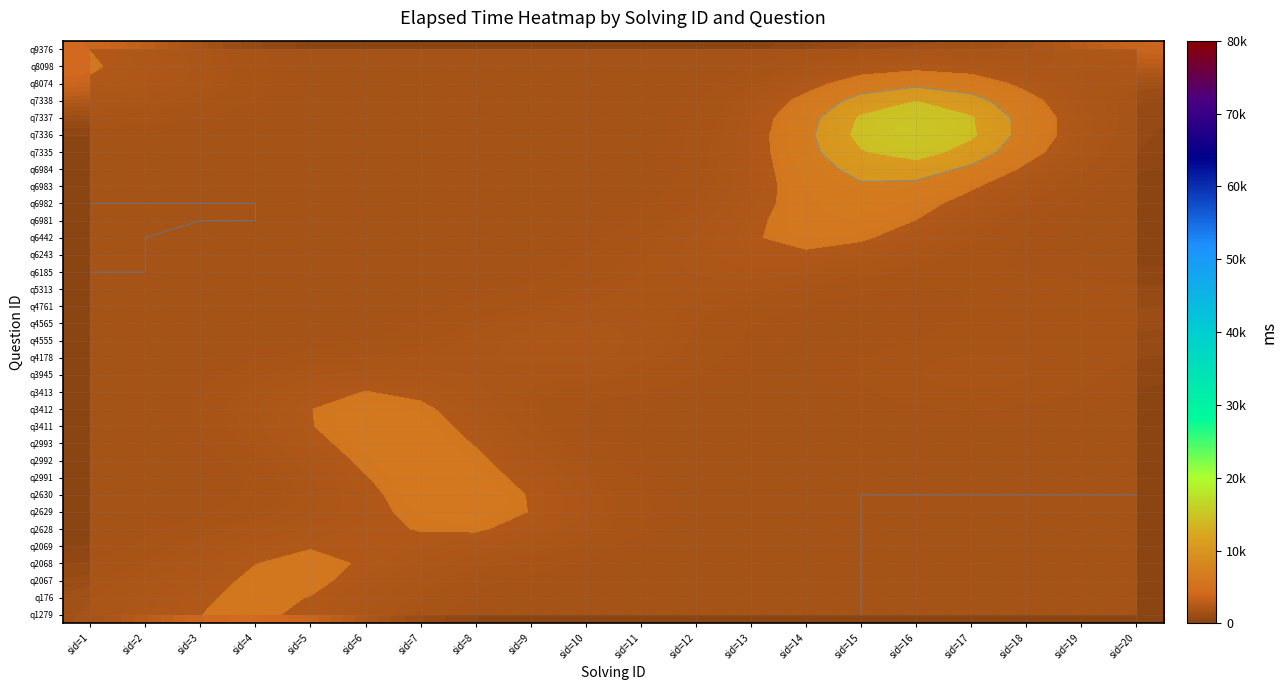

At which category is the sum across all series the highest?

sid=16